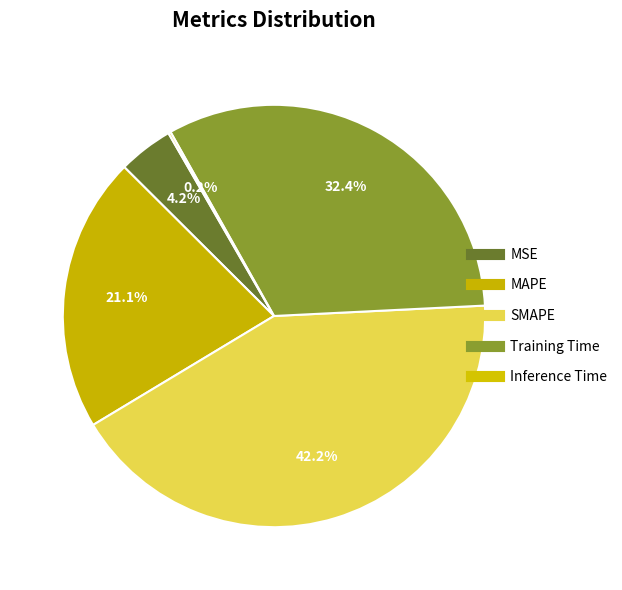

What is the smallest slice in the pie chart?

Inference Time